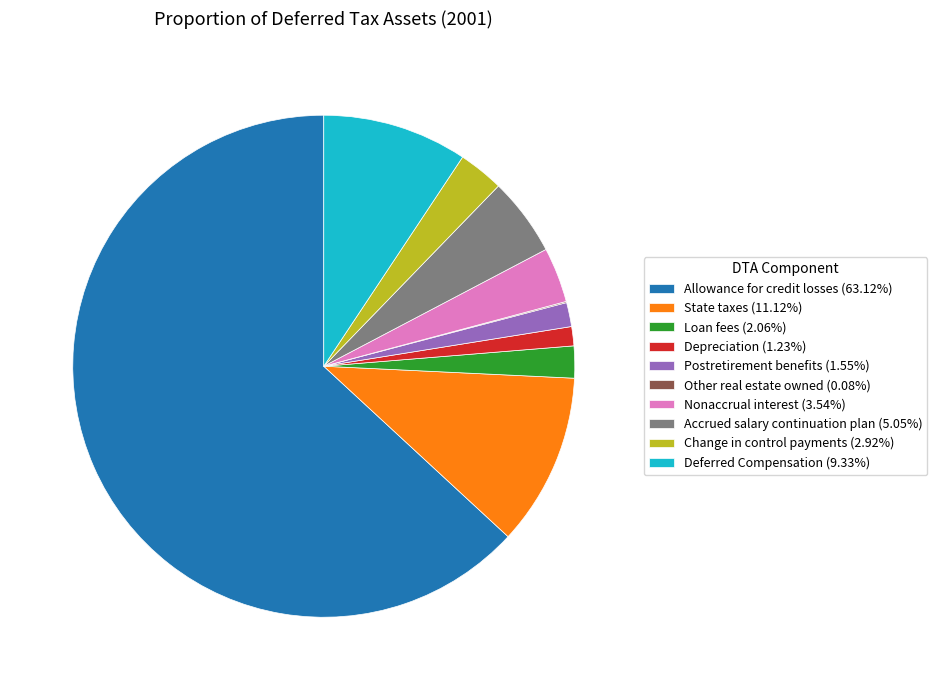

Does Allowance for credit losses represent more than half of the total?

Yes